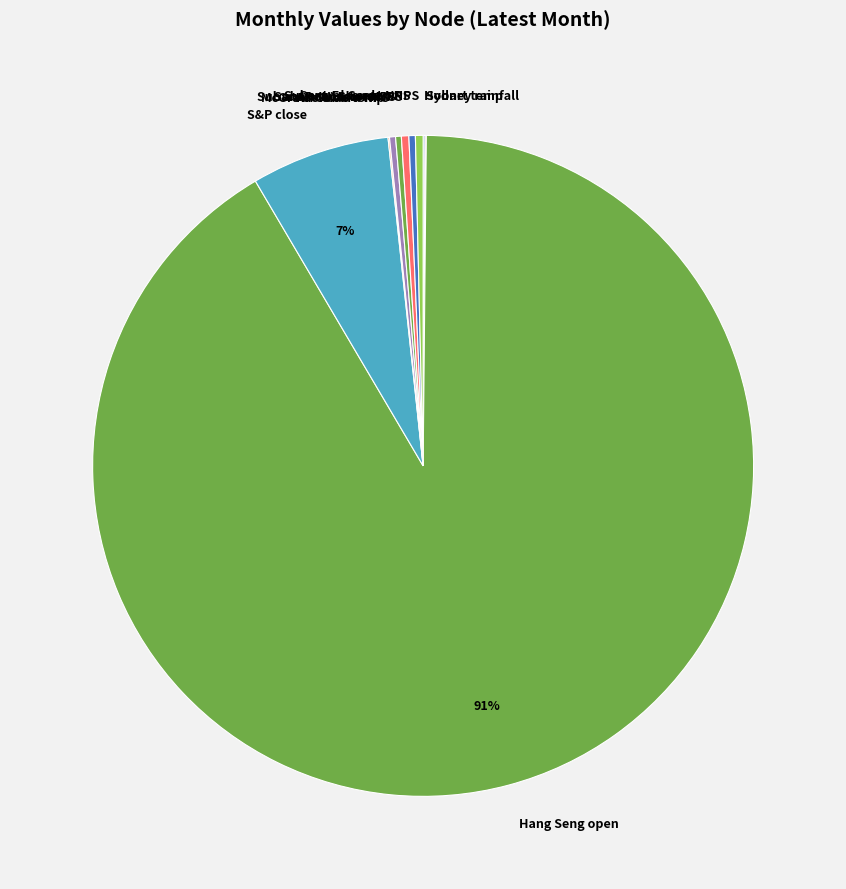

Do Hang Seng open and Subaru Doncaster NPS together represent more than half of the pie?

Yes